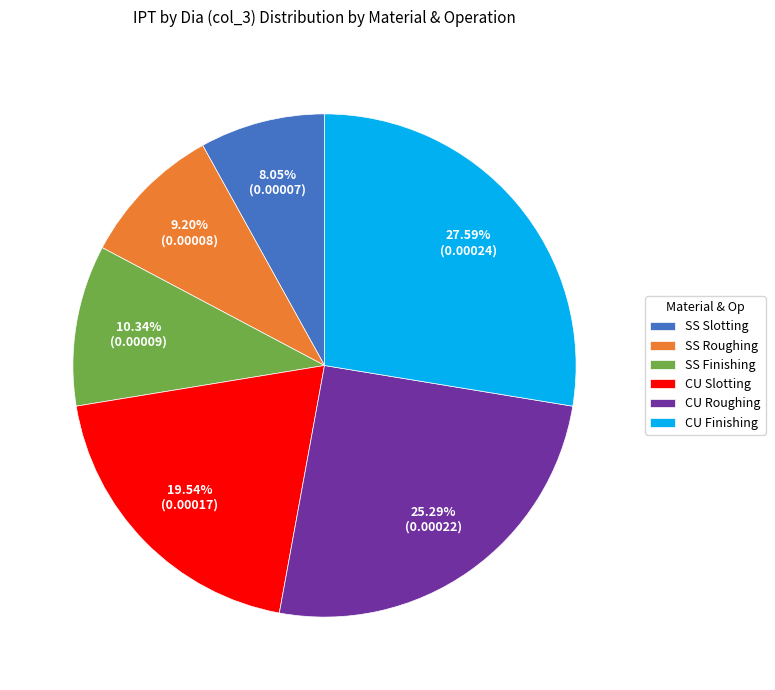

True or false: CU Roughing accounts for 25% of the total.

True